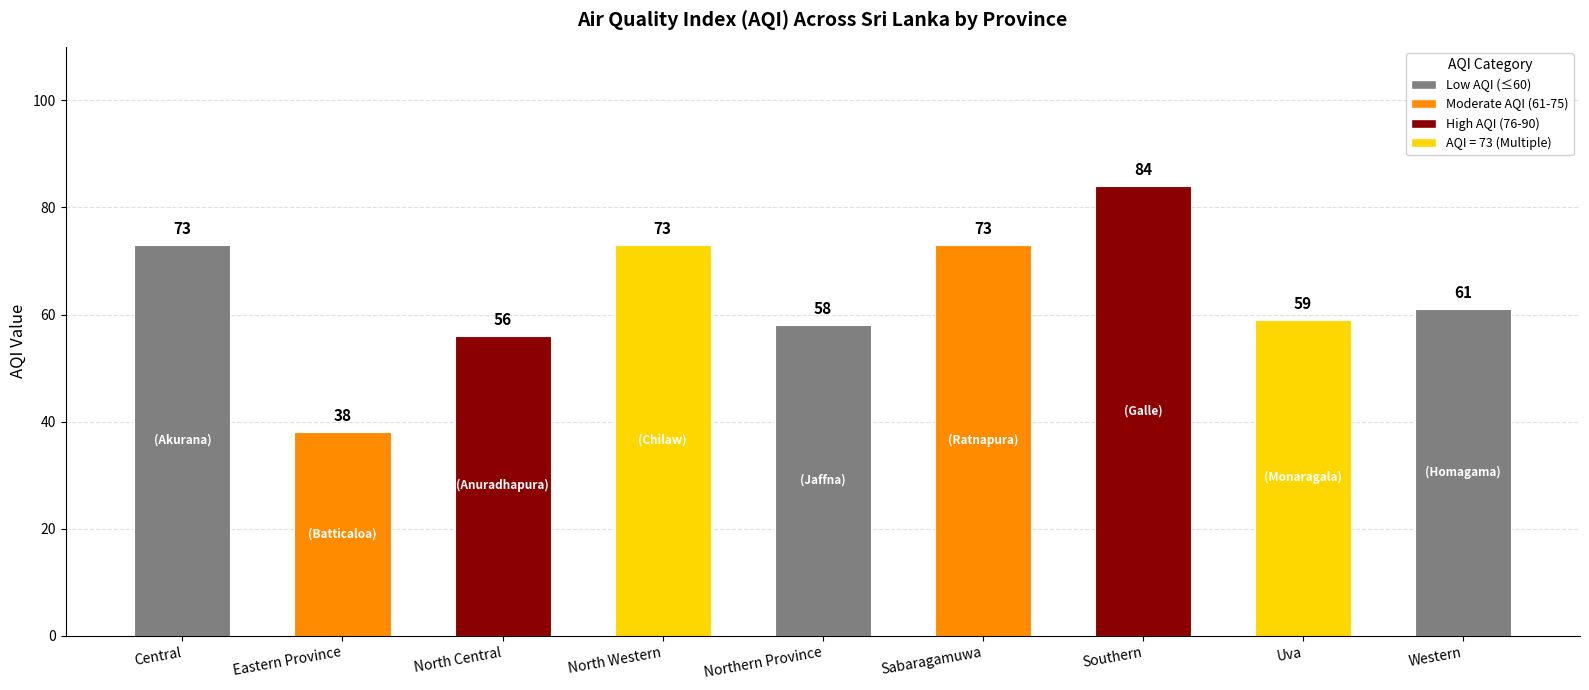

What is the difference between the second highest and second lowest values?

17